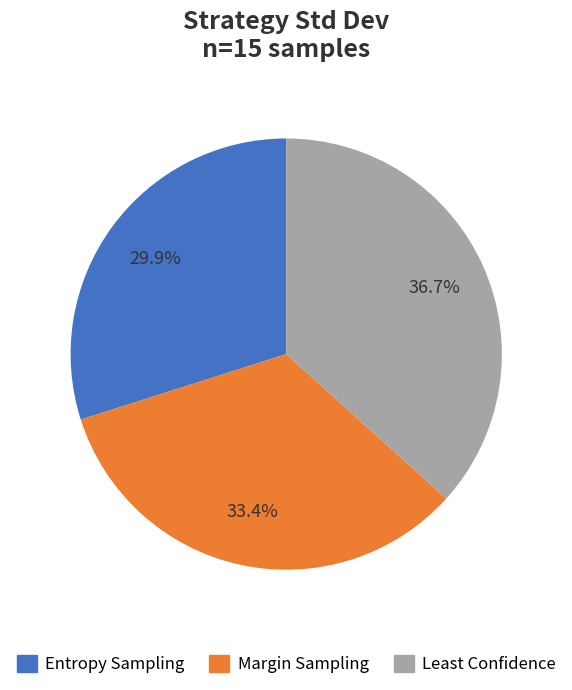

How many slices are in this pie chart?

3